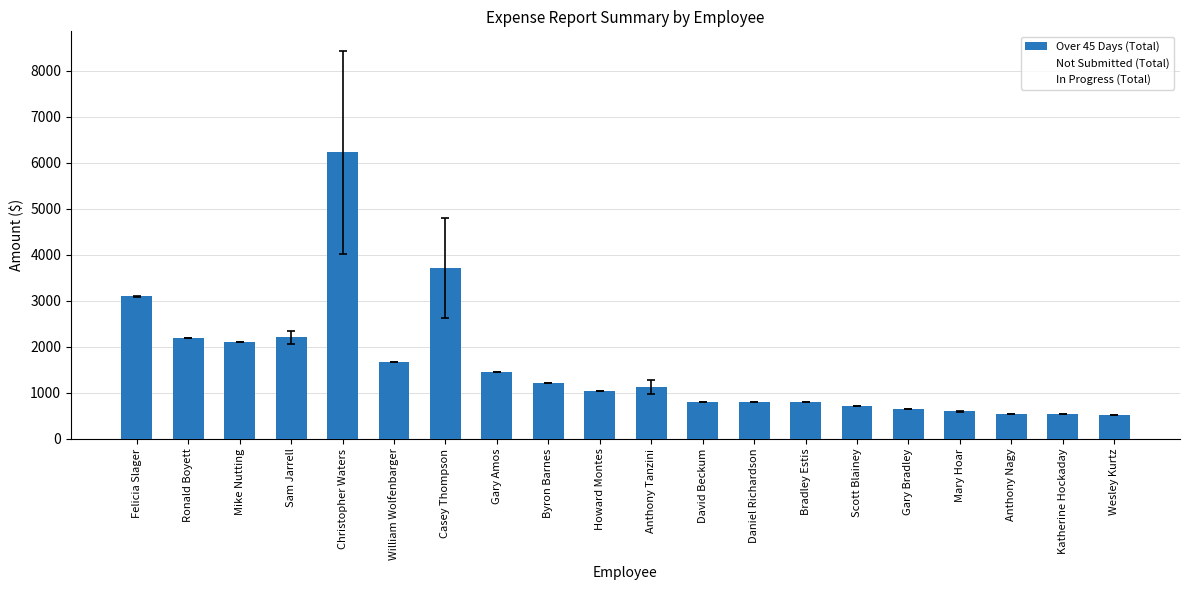

Which label corresponds to the largest value in the chart?

Christopher Waters